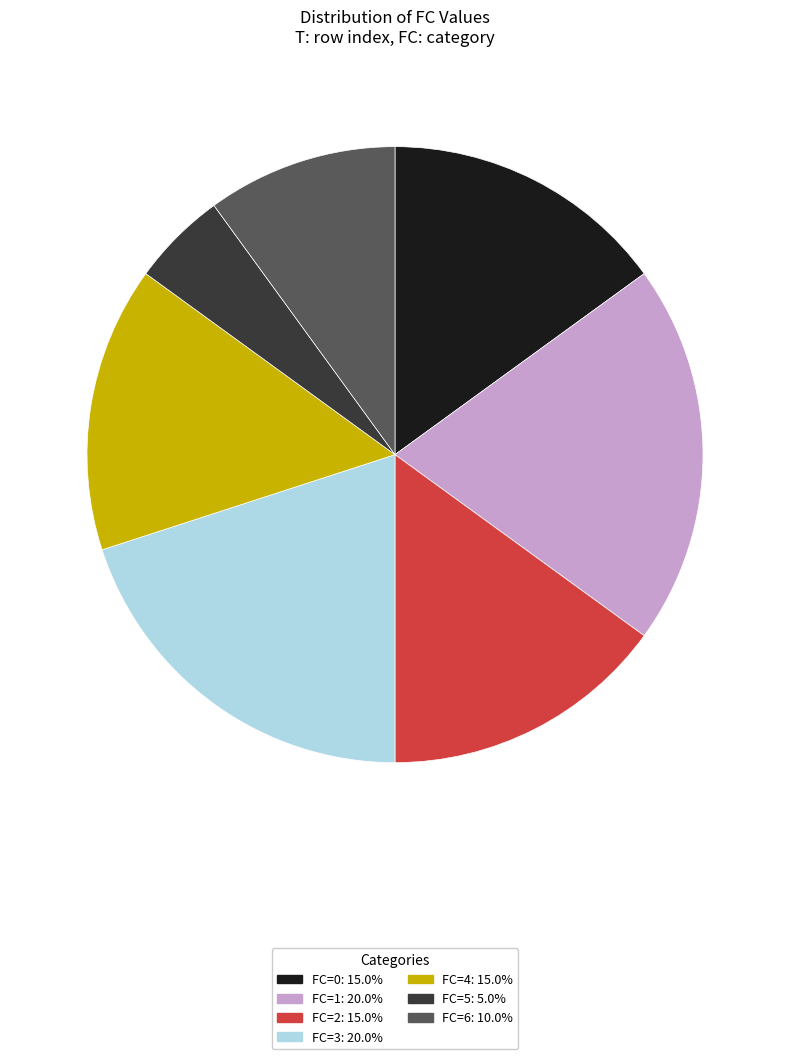

Approximately how many times larger is the value at FC=3: 20.0% compared to FC=6: 10.0%?

2.0